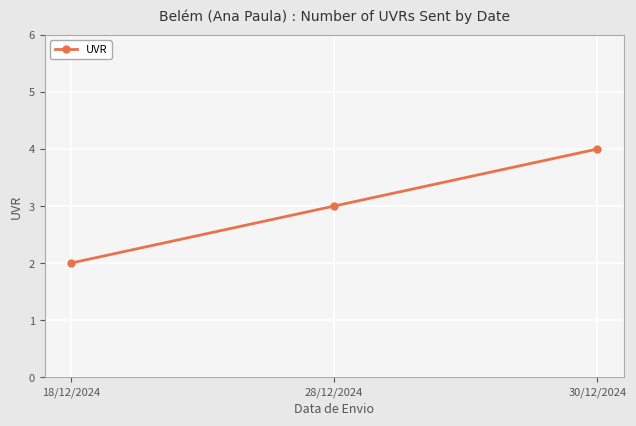

Rank the categories by value from lowest to highest.

18/12/2024, 28/12/2024, 30/12/2024